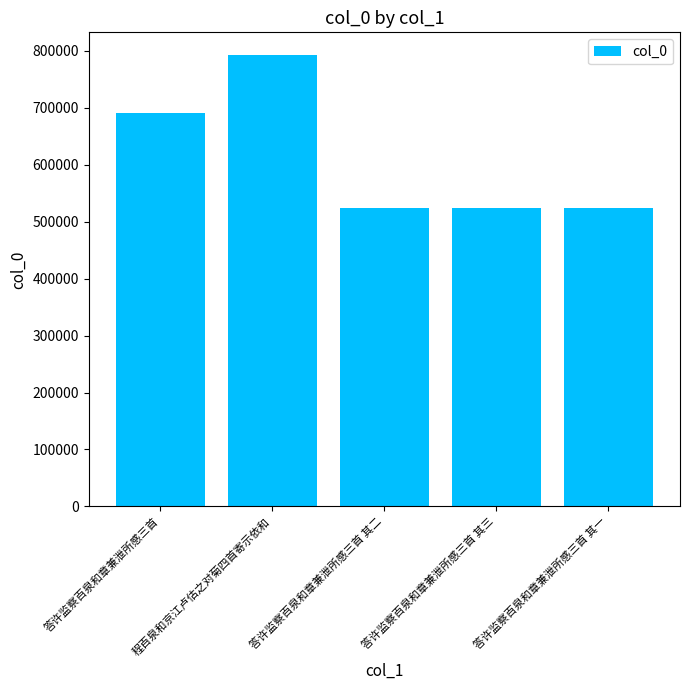

What is the label of the 4th bar from the right?

程百泉和京江卢估之对菊四首寄示依和